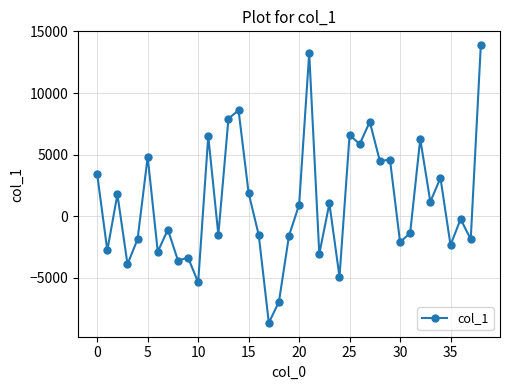

What is the value of the 1st point from the left?

3396.4